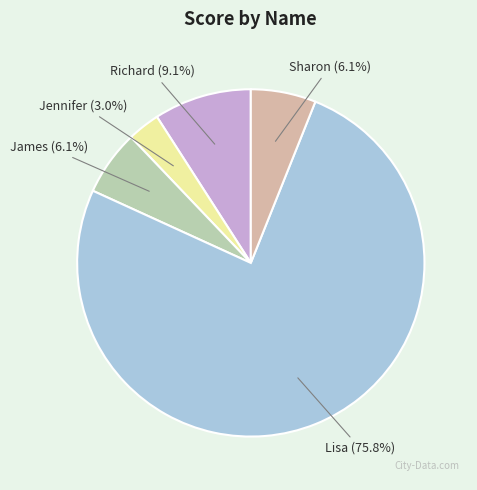

Which slice is the smallest?

Jennifer